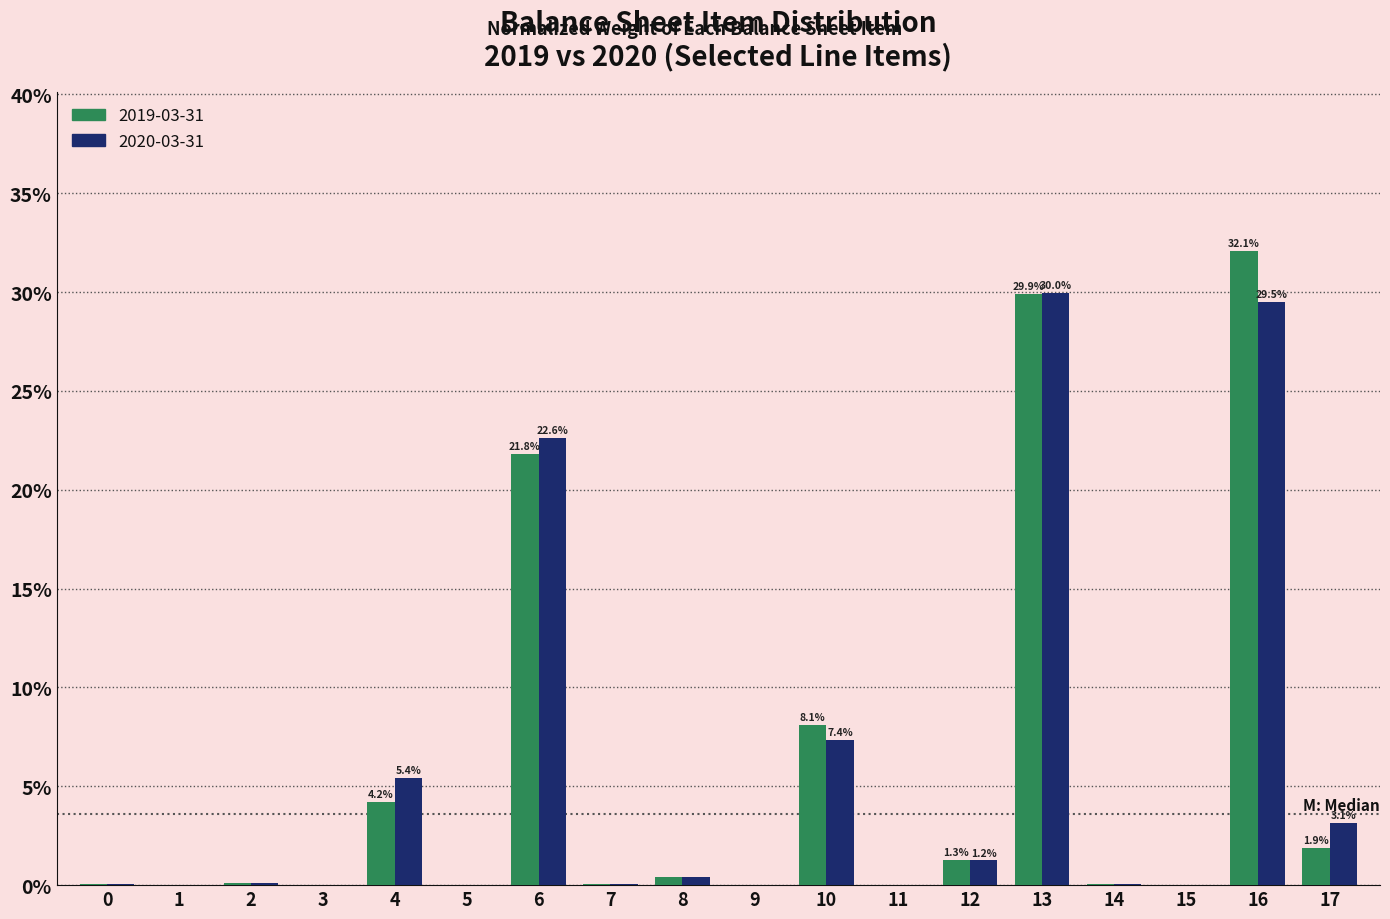

The 2019-03-31 series shows 32.1 at 16. True or false?

True